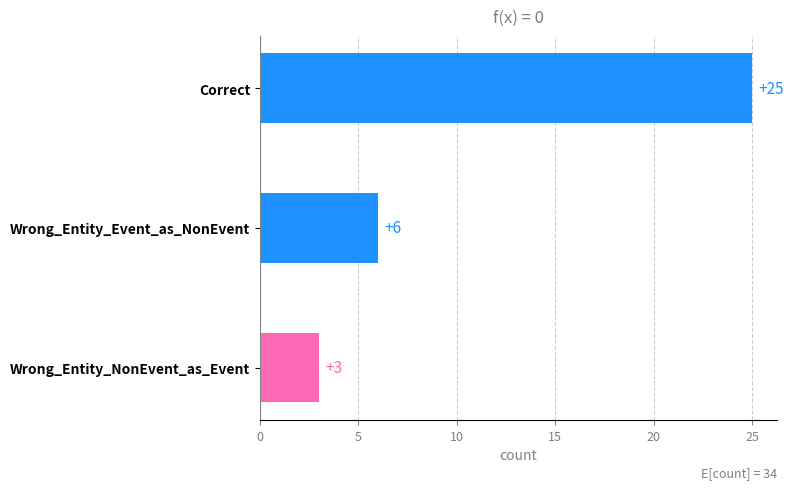

How many data points are less than 6?

1